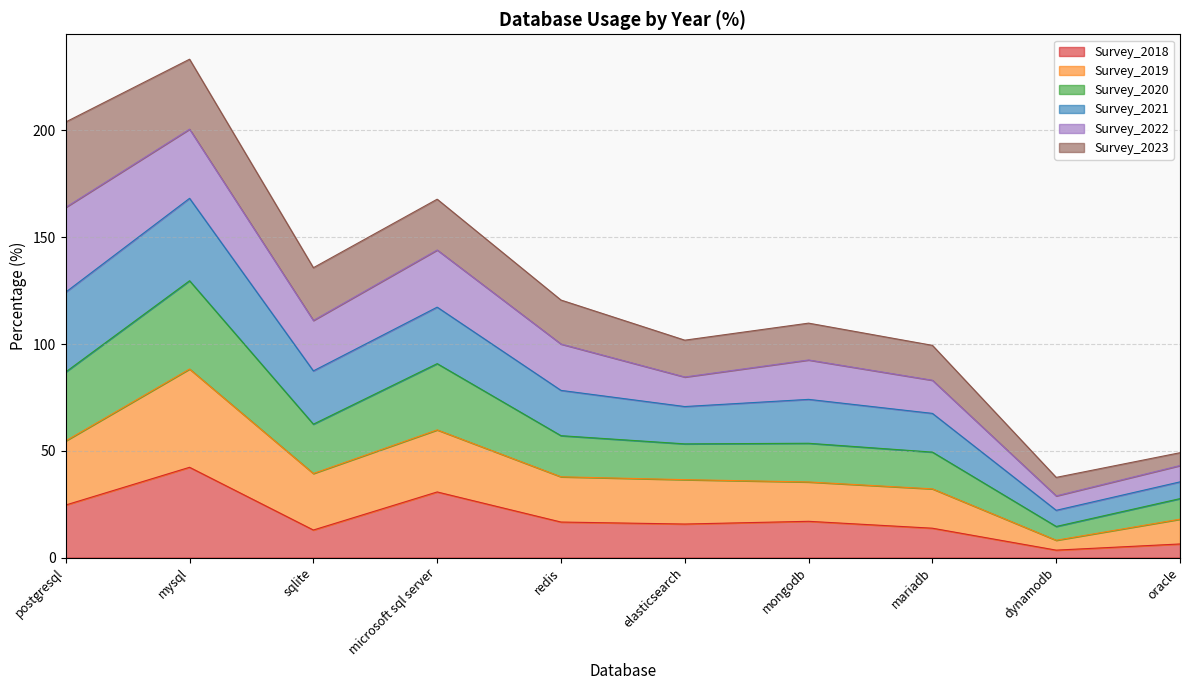

True or false: Survey_2019 has more than 2 interior local peaks.

True